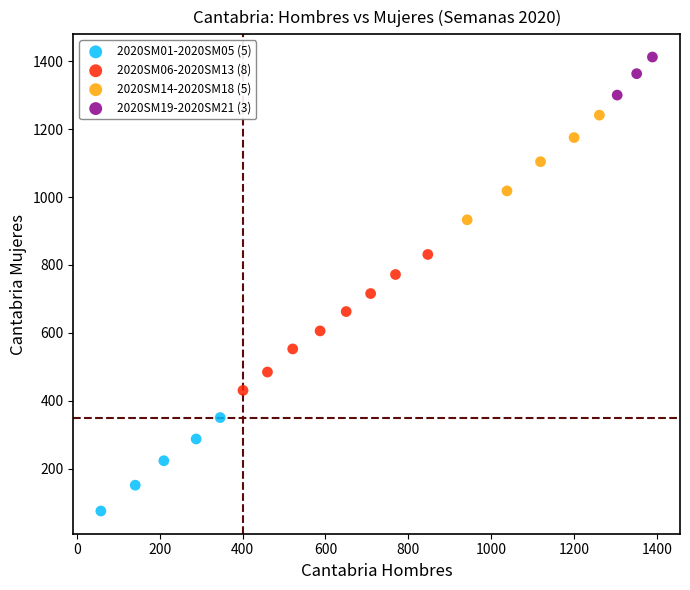

Which series reaches the minimum Y coordinate?

2020SM01-2020SM05 (5)